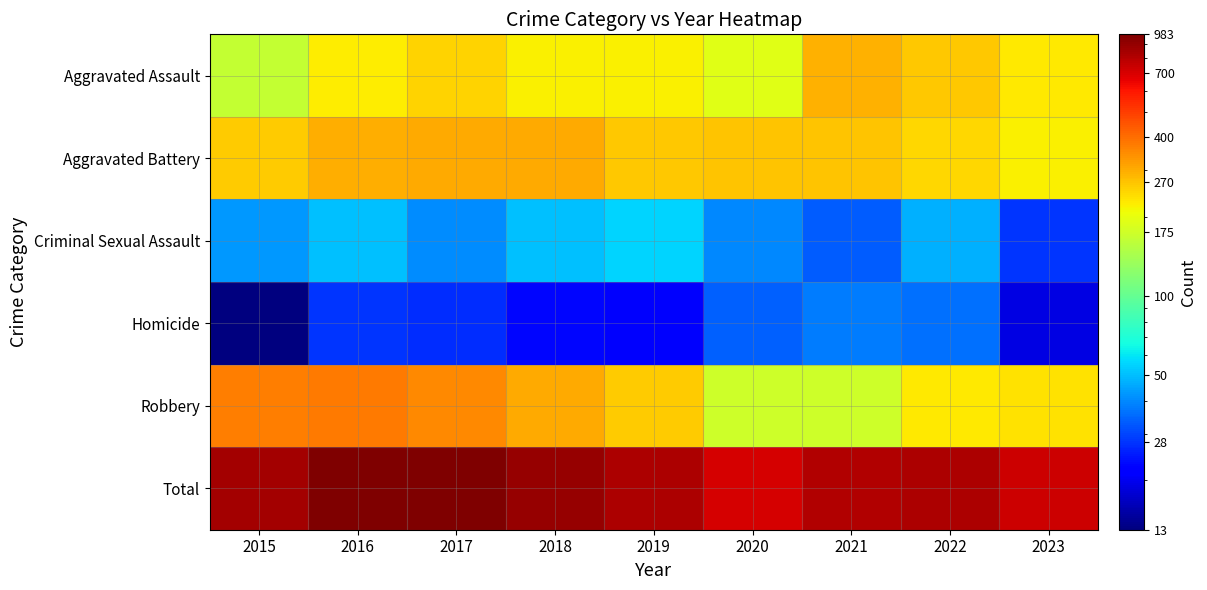

What is the minimum value shown in the chart?

13